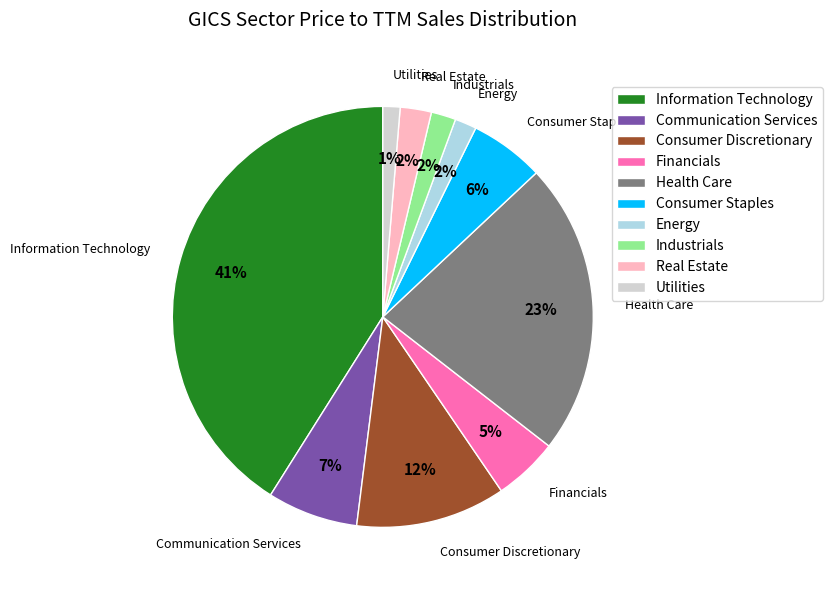

Approximately how many times larger is the value at Financials compared to Information Technology?

0.1